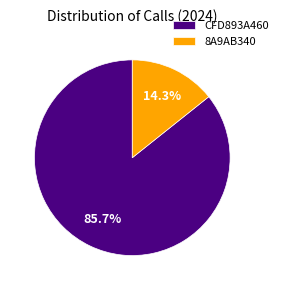

How many slices are in this pie chart?

2